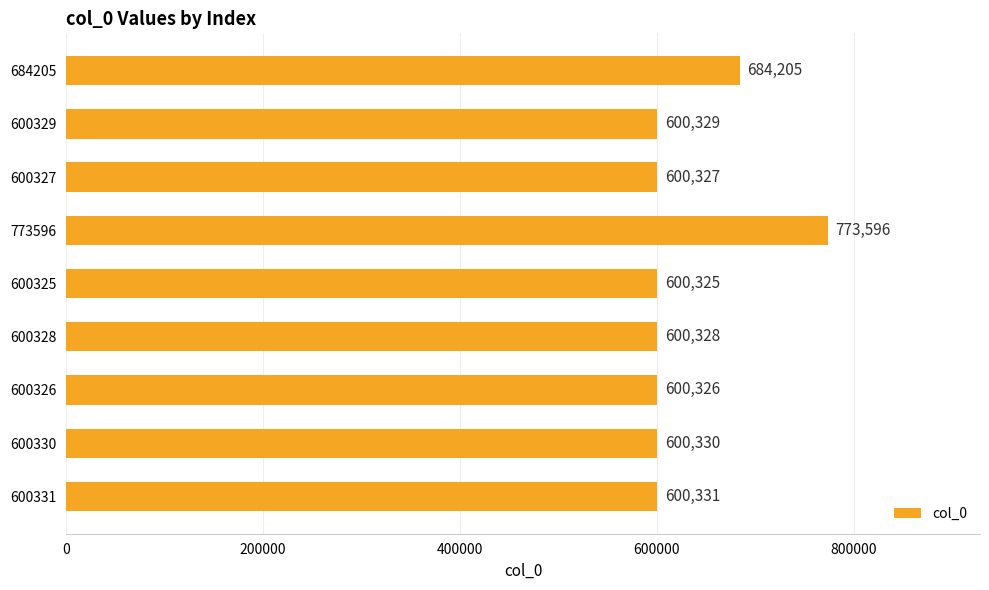

Reading top to bottom, list all the values displayed in this chart.

684205=684205	600329=600329	600327=600327	773596=773596	600325=600325	600328=600328	600326=600326	600330=600330	600331=600331